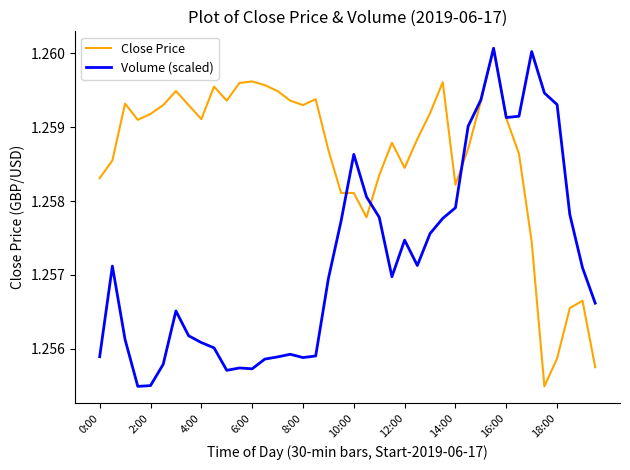

List the series in order of their overall mean, lowest first.

Volume (scaled), Close Price